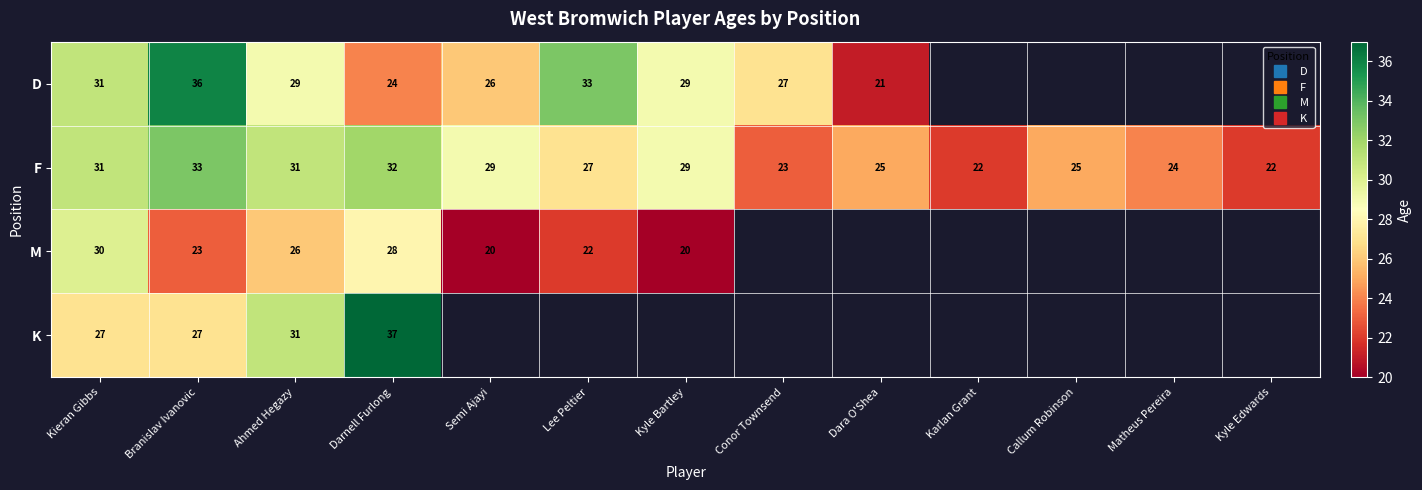

The value of M at Semi Ajayi is 20.0. True or false?

True